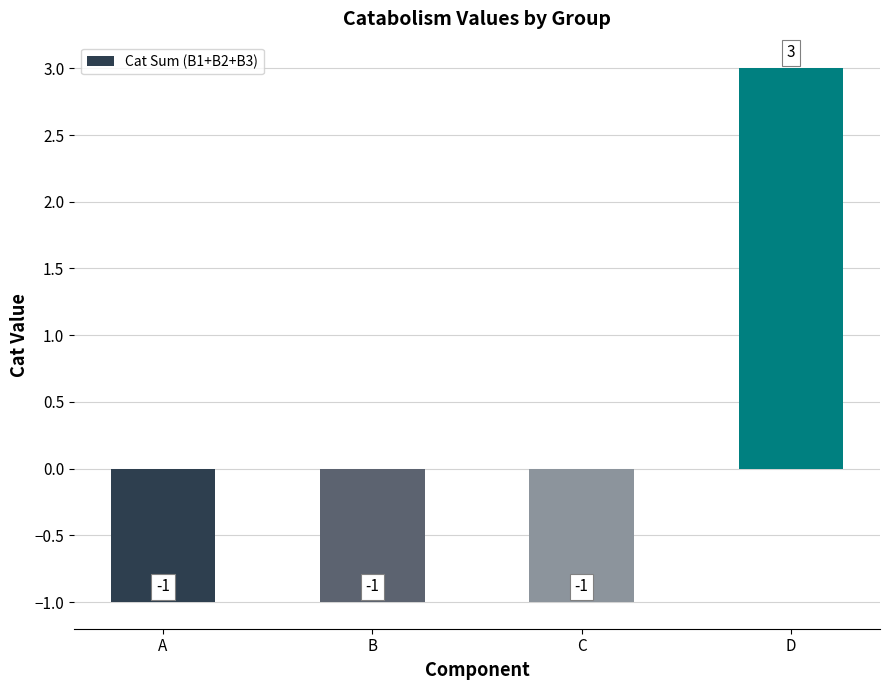

Reading right to left, extract all data points from this chart.

D=3	C=-1	B=-1	A=-1